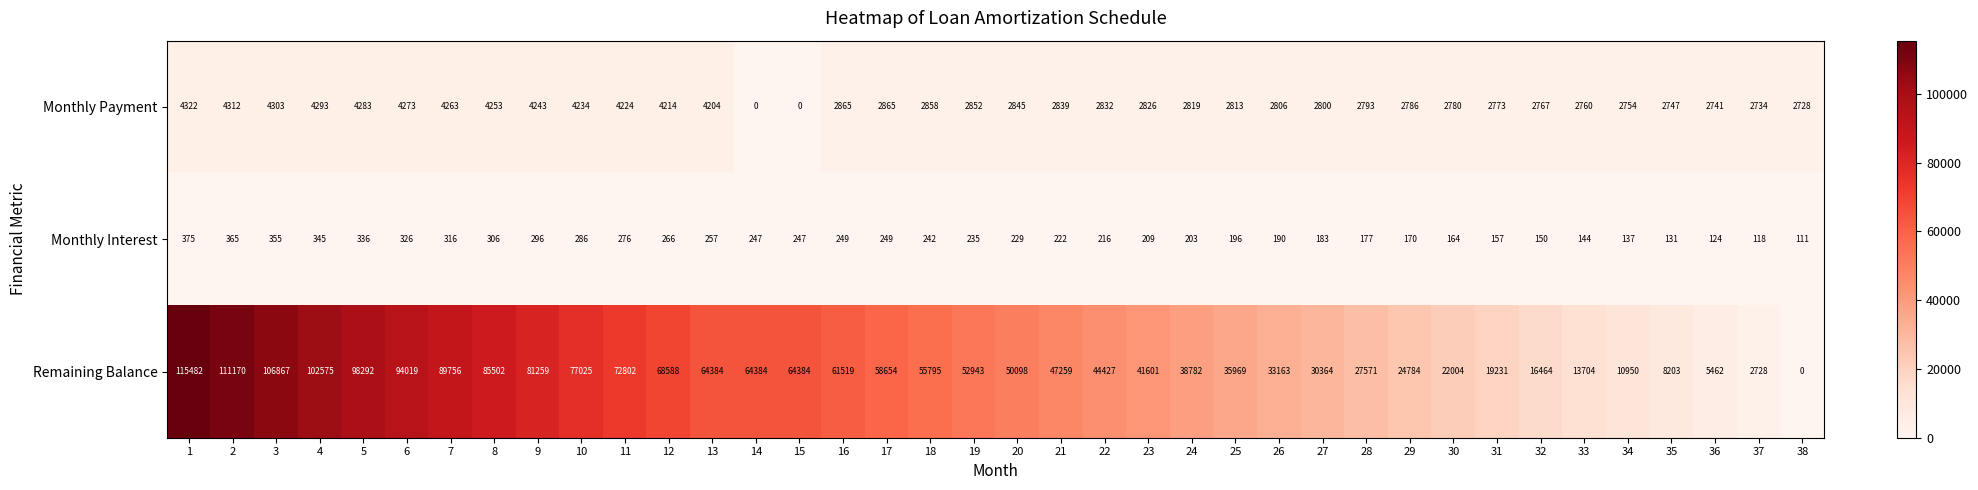

At how many categories does at least one series exceed 74903?

10